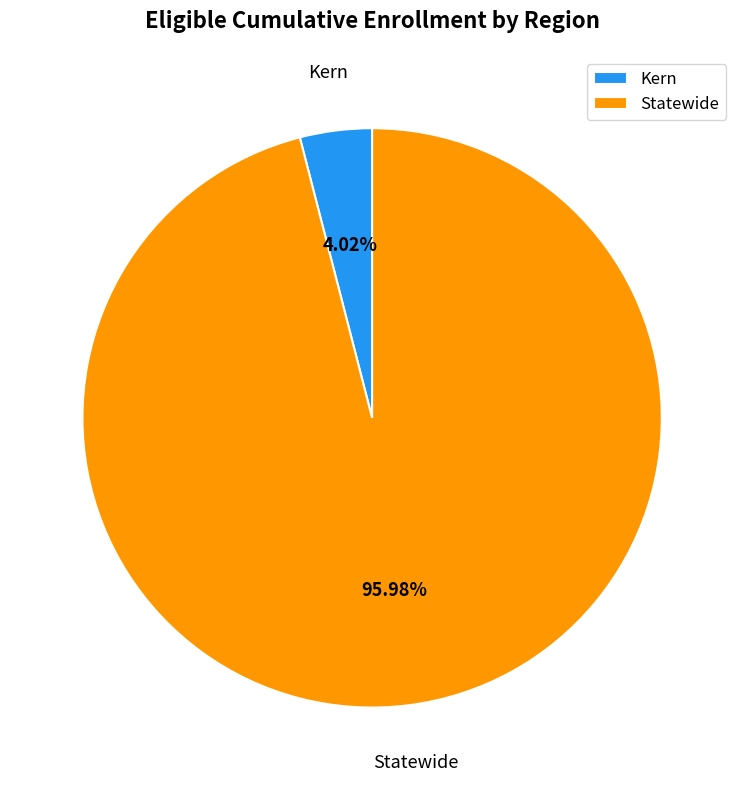

Between Kern and Statewide, which is larger?

Statewide